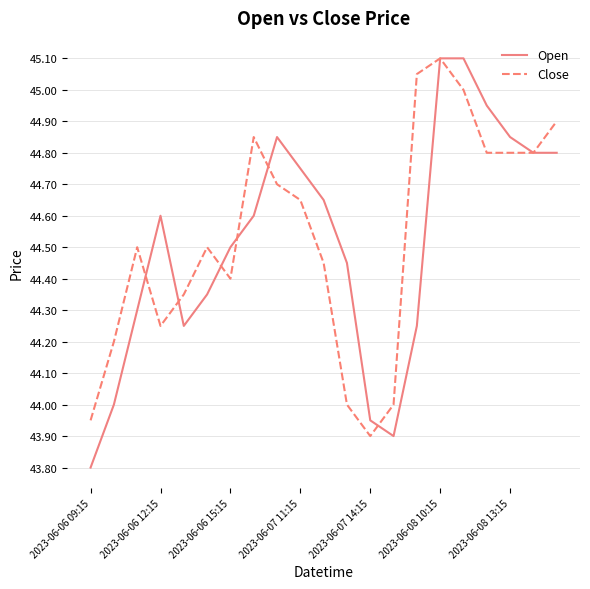

Which series has the widest spread of values?

Open